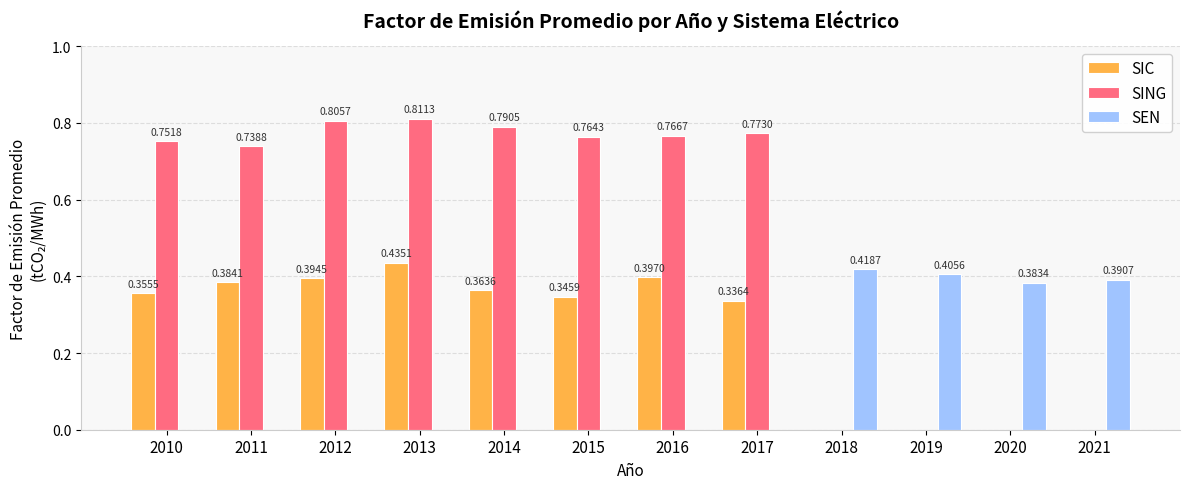

At which category is the sum across all series the highest?

2013